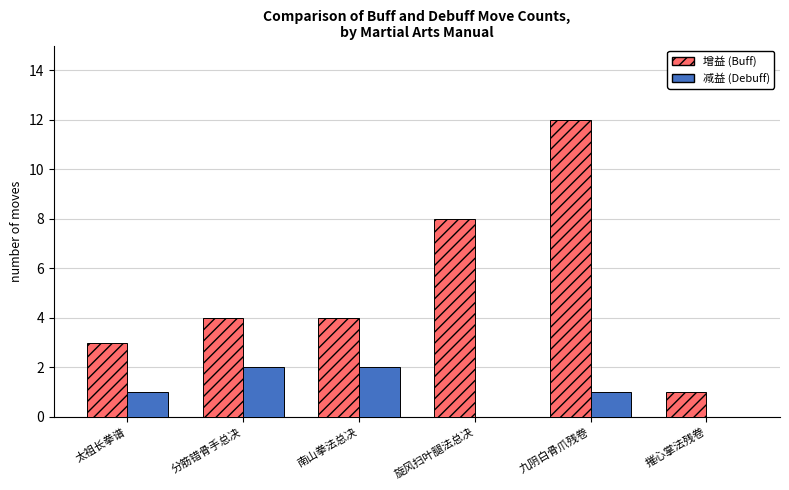

What is the maximum value shown in the chart?

12